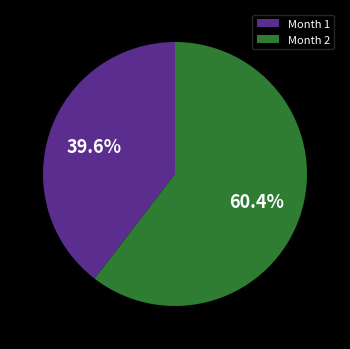

Rank the categories by value from lowest to highest.

Month 1, Month 2